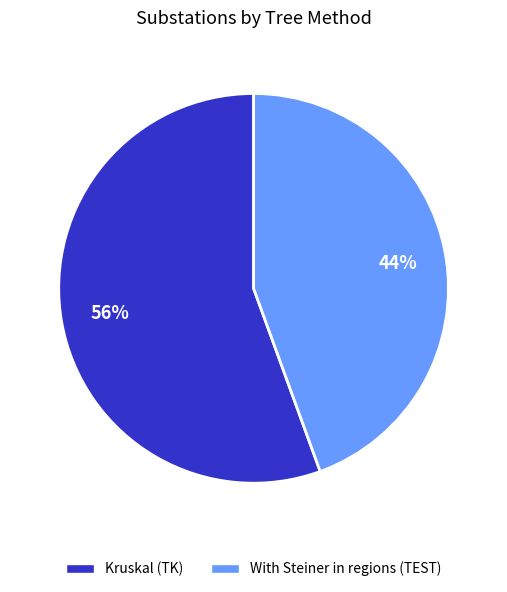

How many slices are in this pie chart?

2